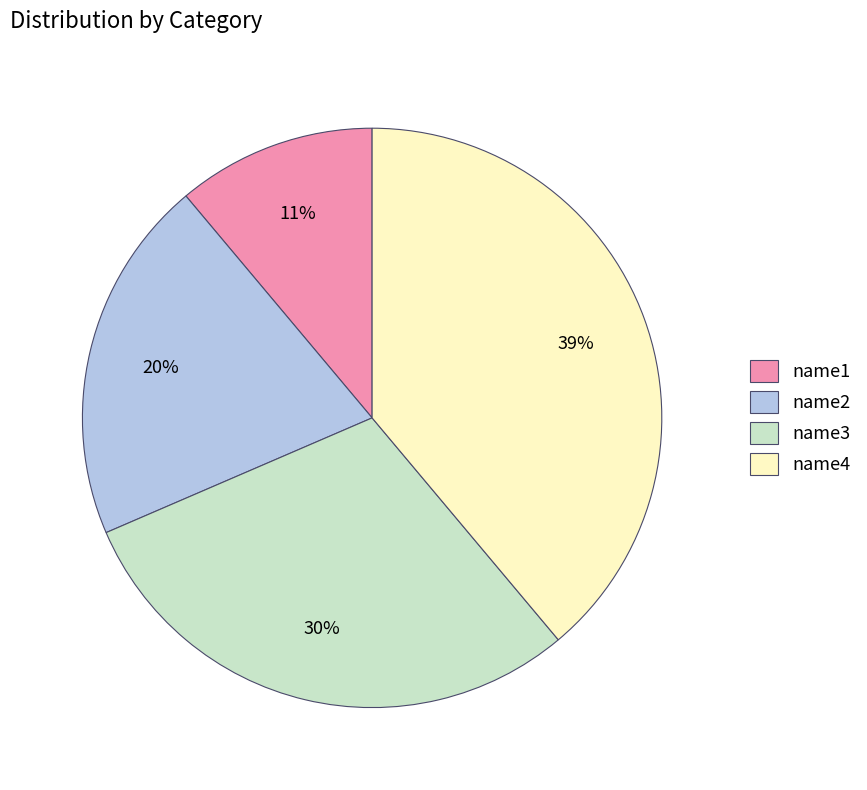

How many slices are in this pie chart?

4